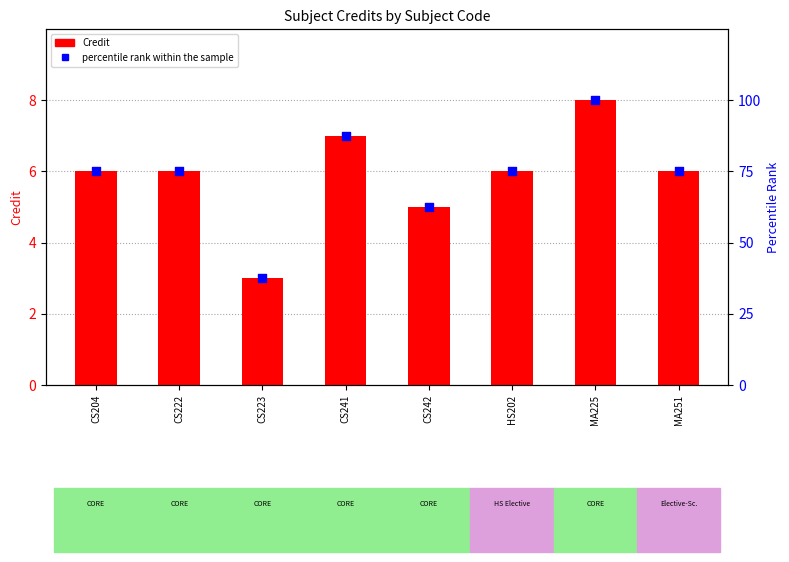

Is the value of Credit at CS242 greater than the value of percentile rank within the sample at CS223?

No